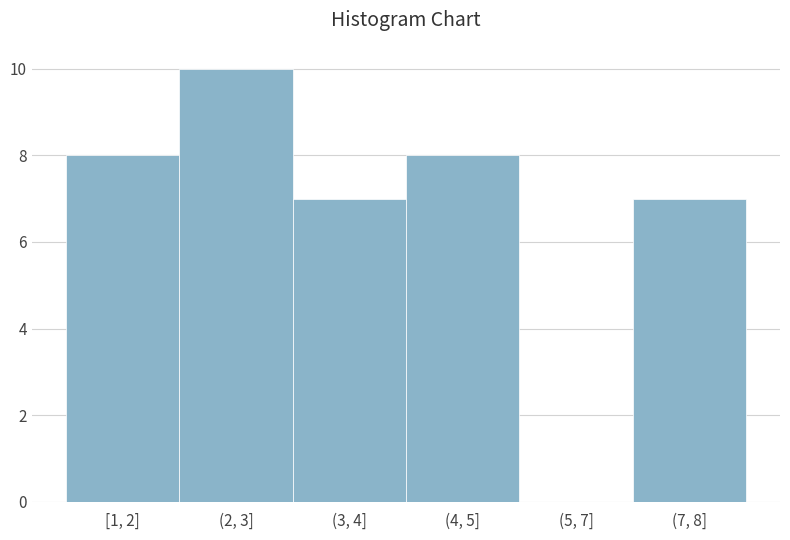

Reading right to left, list all the values displayed in this chart.

(7, 8]=7	(5, 7]=0	(4, 5]=8	(3, 4]=7	(2, 3]=10	[1, 2]=8